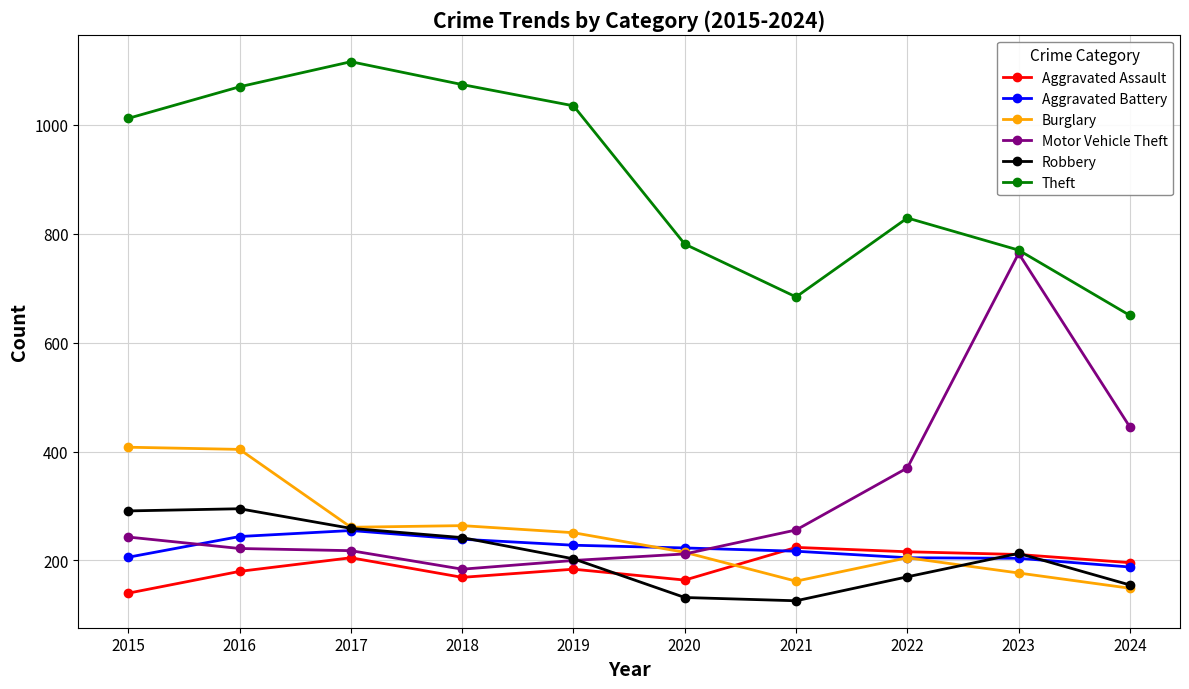

The Aggravated Battery series shows 206 at 2015. True or false?

True